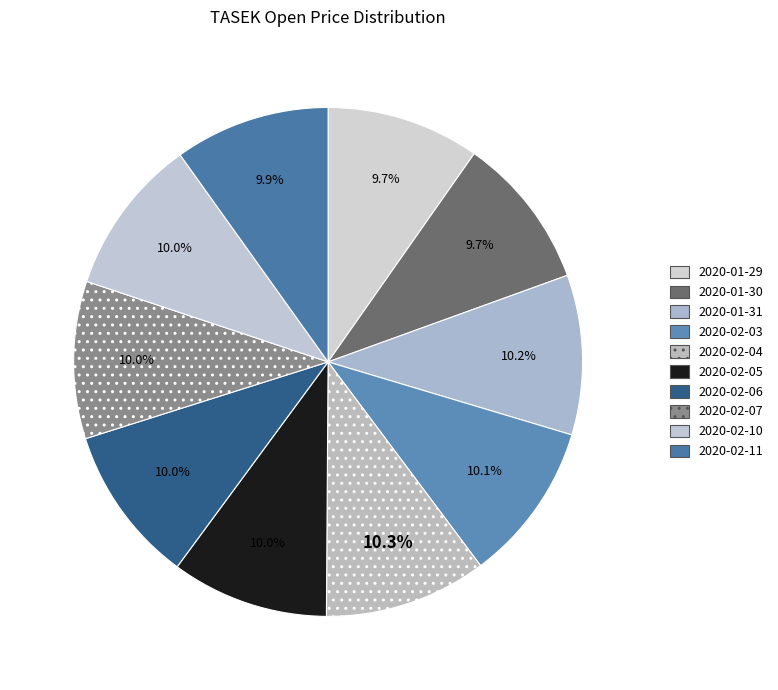

True or false: 2020-02-05 accounts for 10% of the total.

True